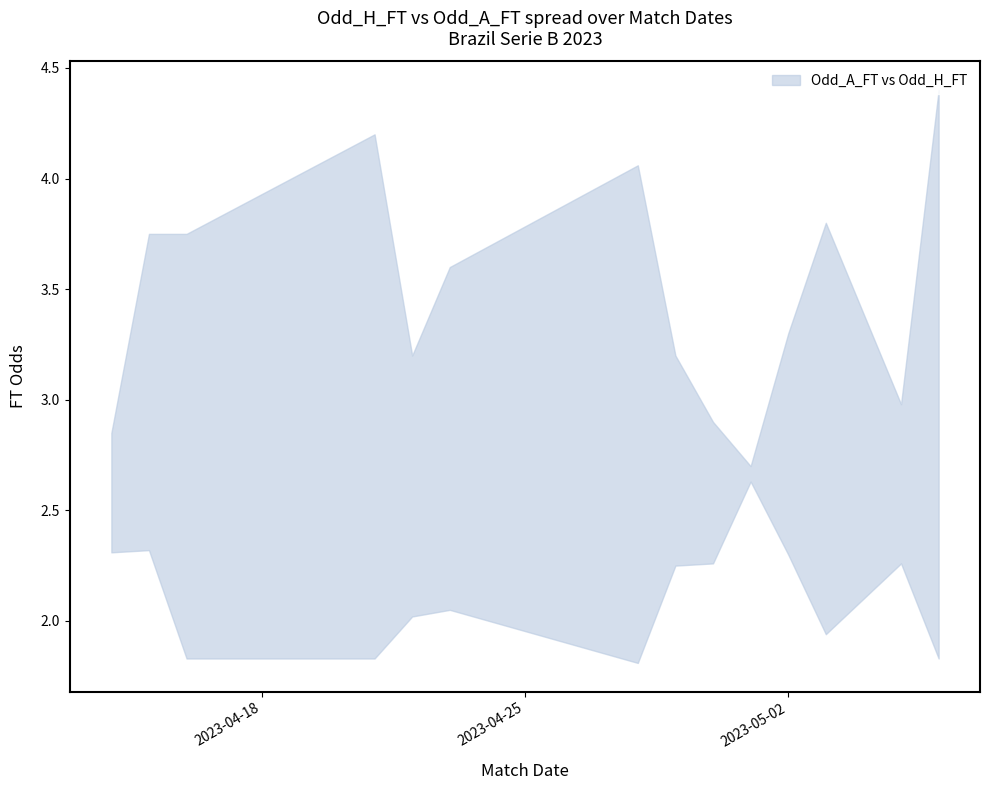

True or false: Odd_A_FT and Odd_Corners_A intersect in this chart.

False